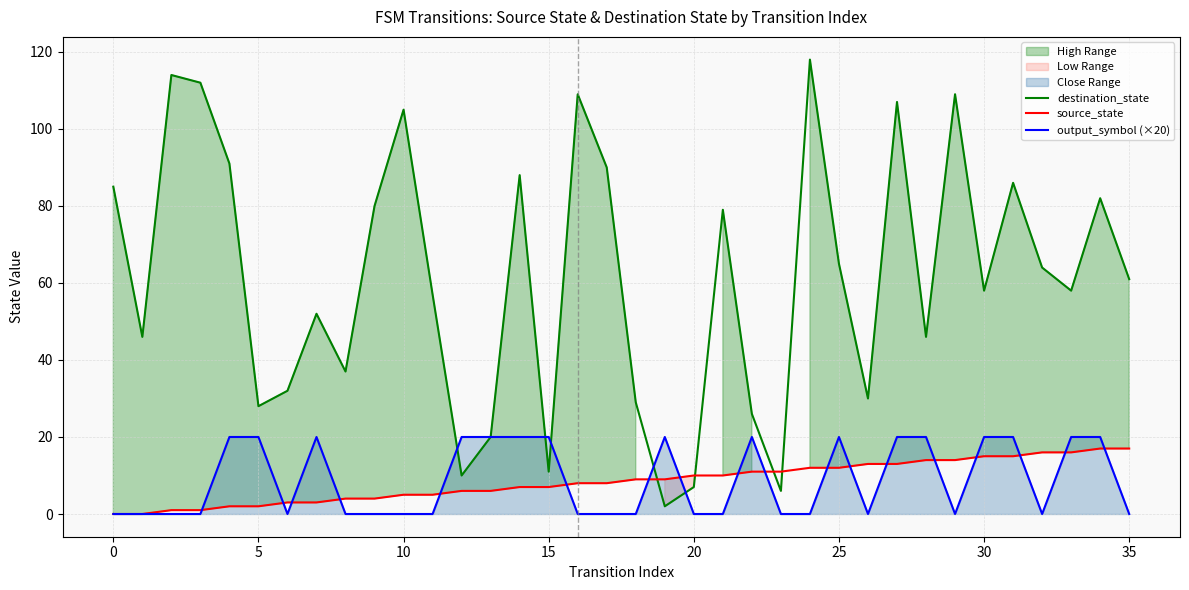

Count the number of data series in this chart.

3